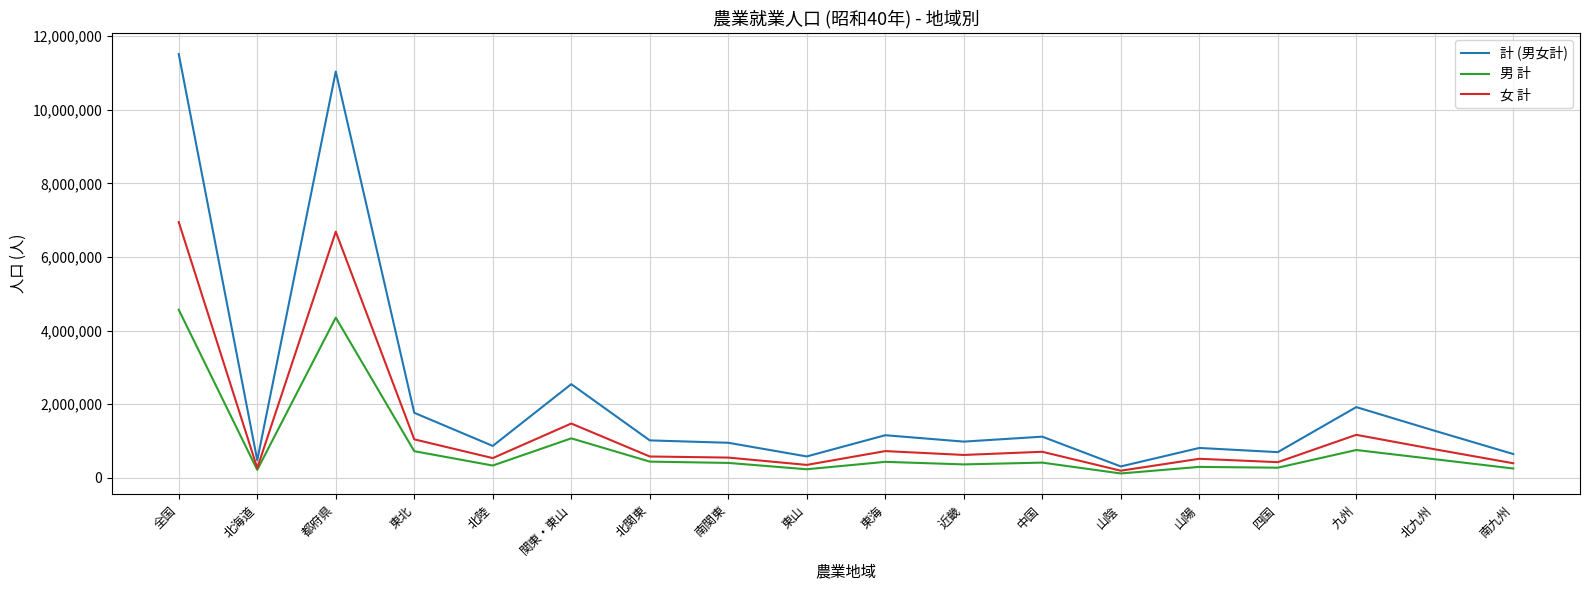

At which category is the sum across all series the highest?

全国